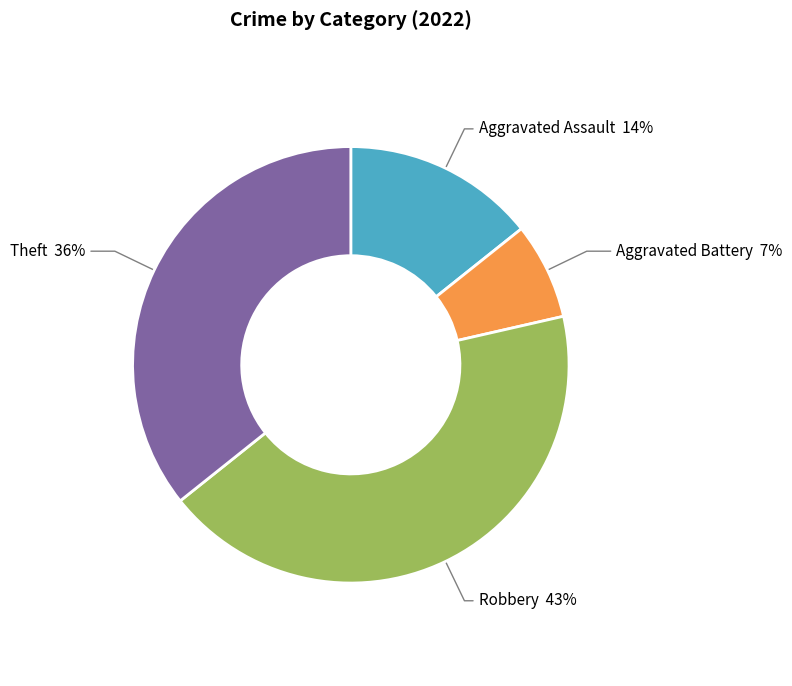

Does any single category account for the majority?

No